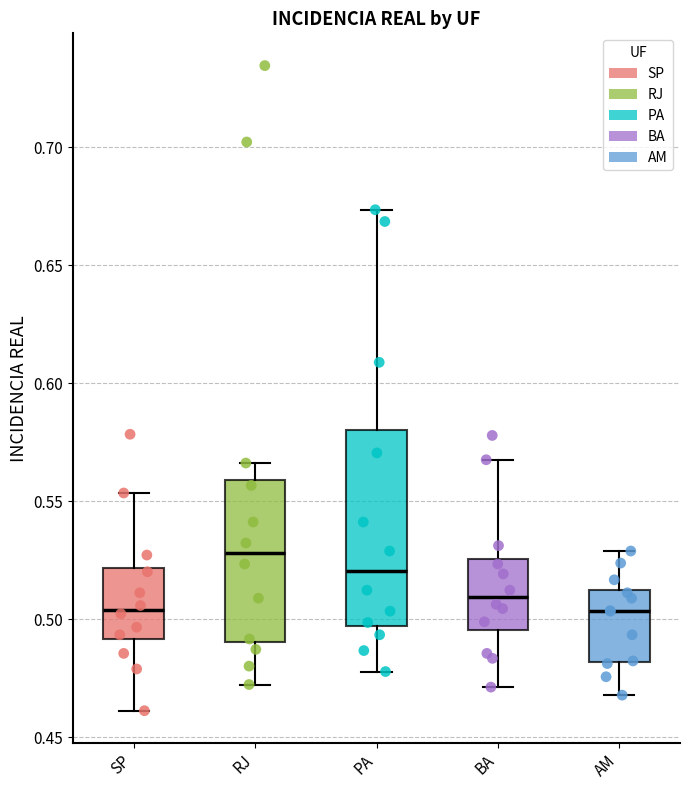

Reading left to right, transcribe this box plot: for each box, give where its median line is, the range the box spans, and where its two whiskers end, as read against the y-axis. The values are not printed on the chart, so give them approximately, as read against the axis.

SP: median 0.505, box 0.490 to 0.520, whiskers 0.460 to 0.555
RJ: median 0.530, box 0.490 to 0.560, whiskers 0.470 to 0.565
PA: median 0.520, box 0.495 to 0.580, whiskers 0.480 to 0.675
BA: median 0.510, box 0.495 to 0.525, whiskers 0.470 to 0.570
AM: median 0.505, box 0.480 to 0.515, whiskers 0.470 to 0.530